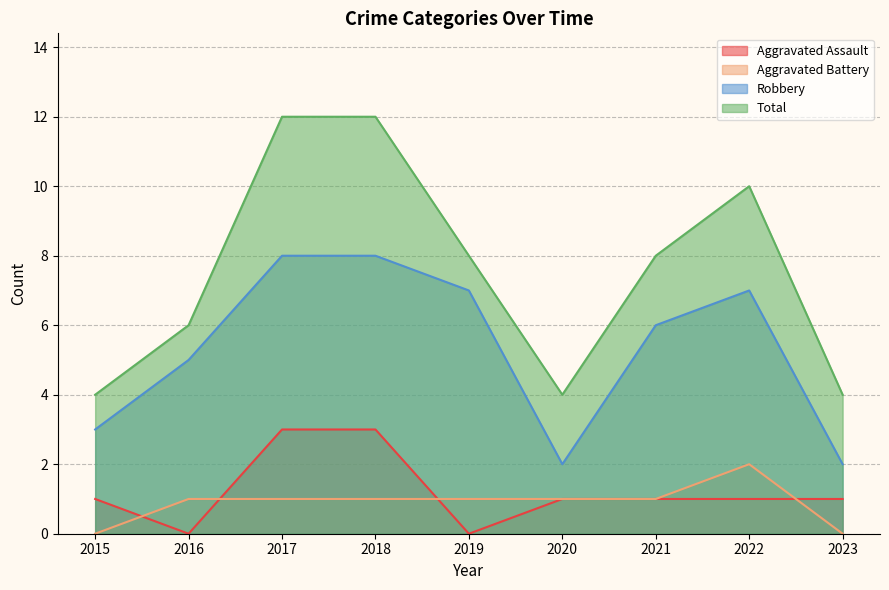

True or false: Robbery has more than 0 interior local peaks.

True